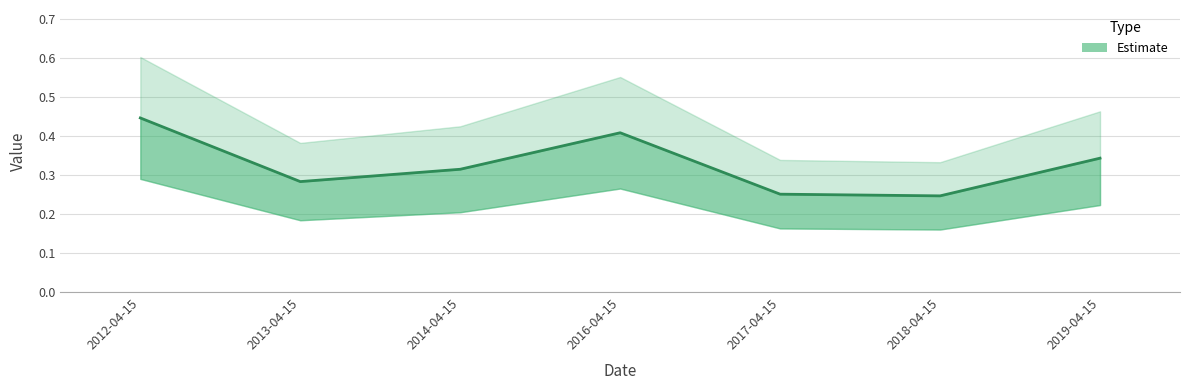

Which label corresponds to the largest value in the chart?

2012-04-15